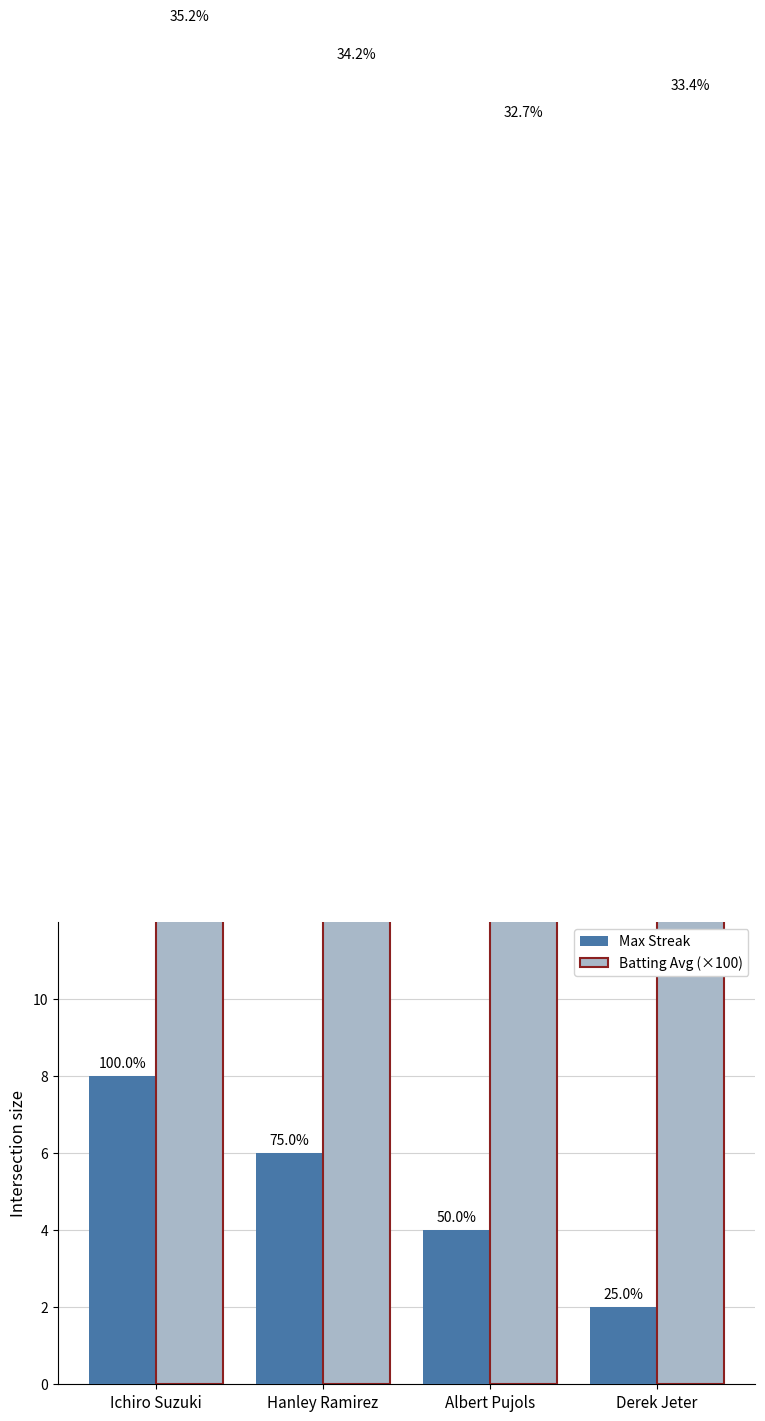

Rank the series by their average value, from lowest to highest.

Max Streak, Batting Avg (×100)